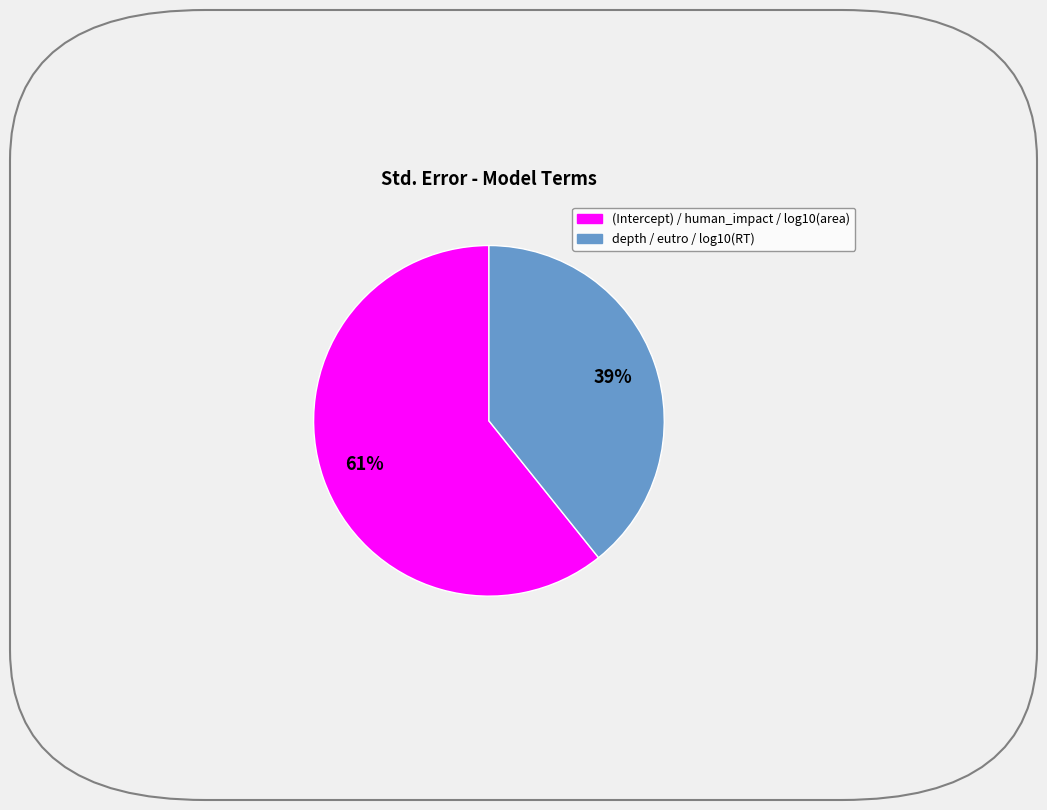

Is there a majority slice in this chart?

Yes